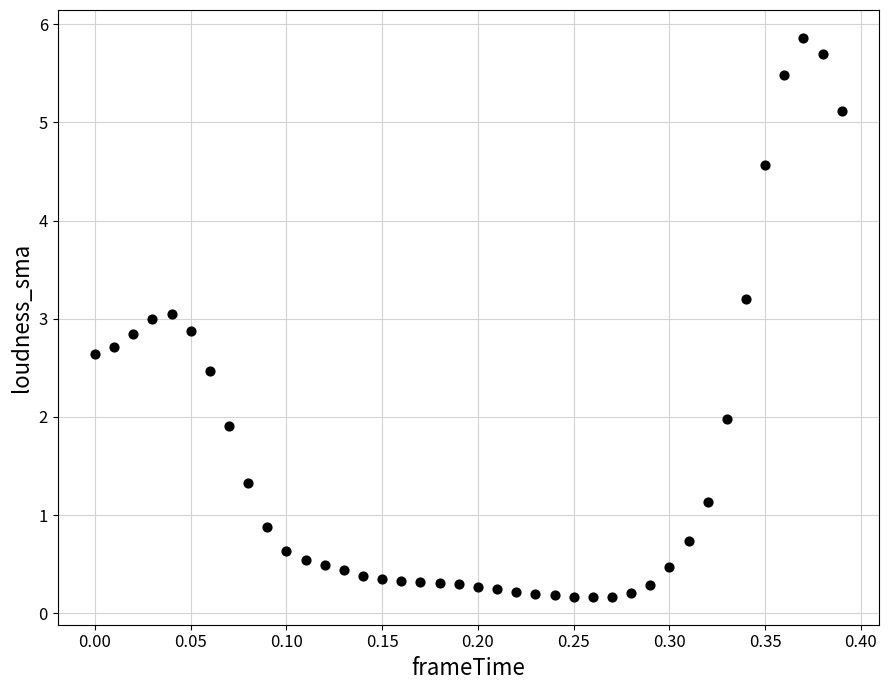

What is the range of X values (max minus min)?

0.4